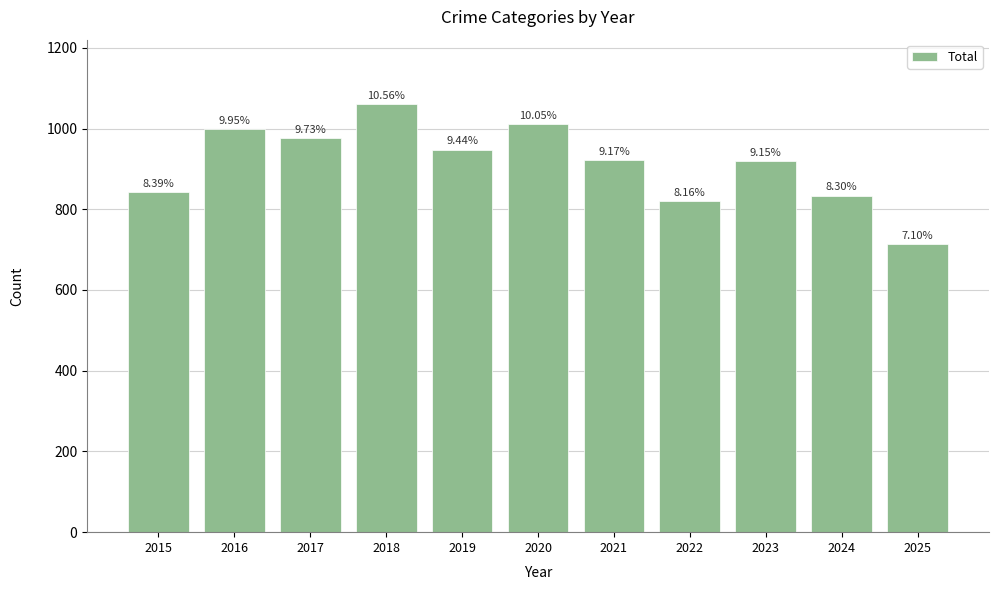

Are the bars horizontal?

No